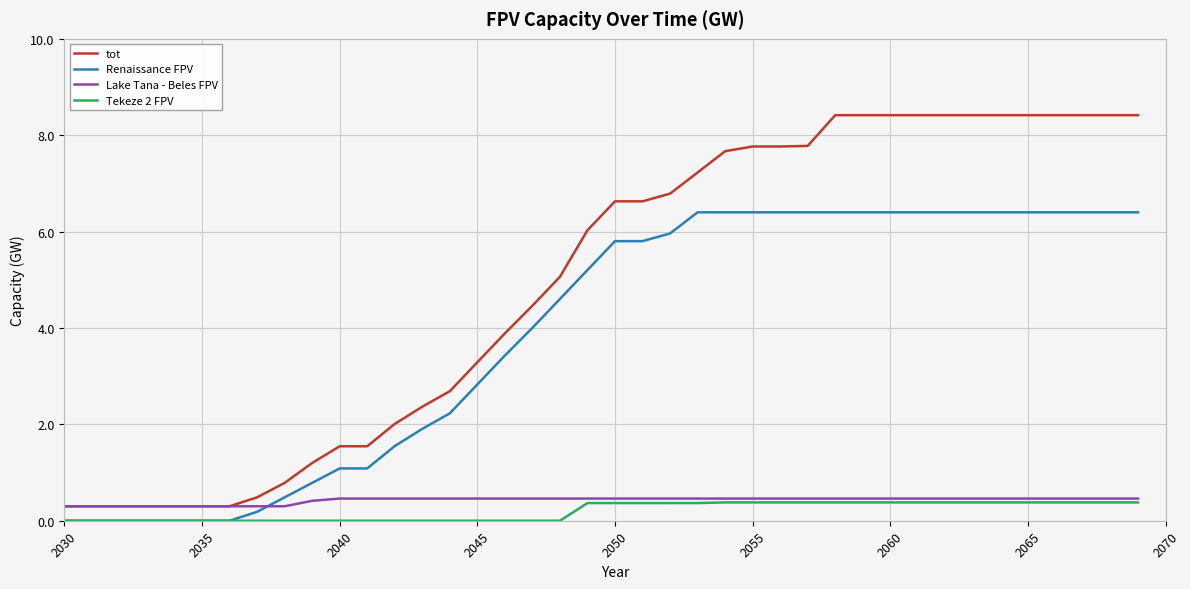

What is the minimum value for tot?

0.3